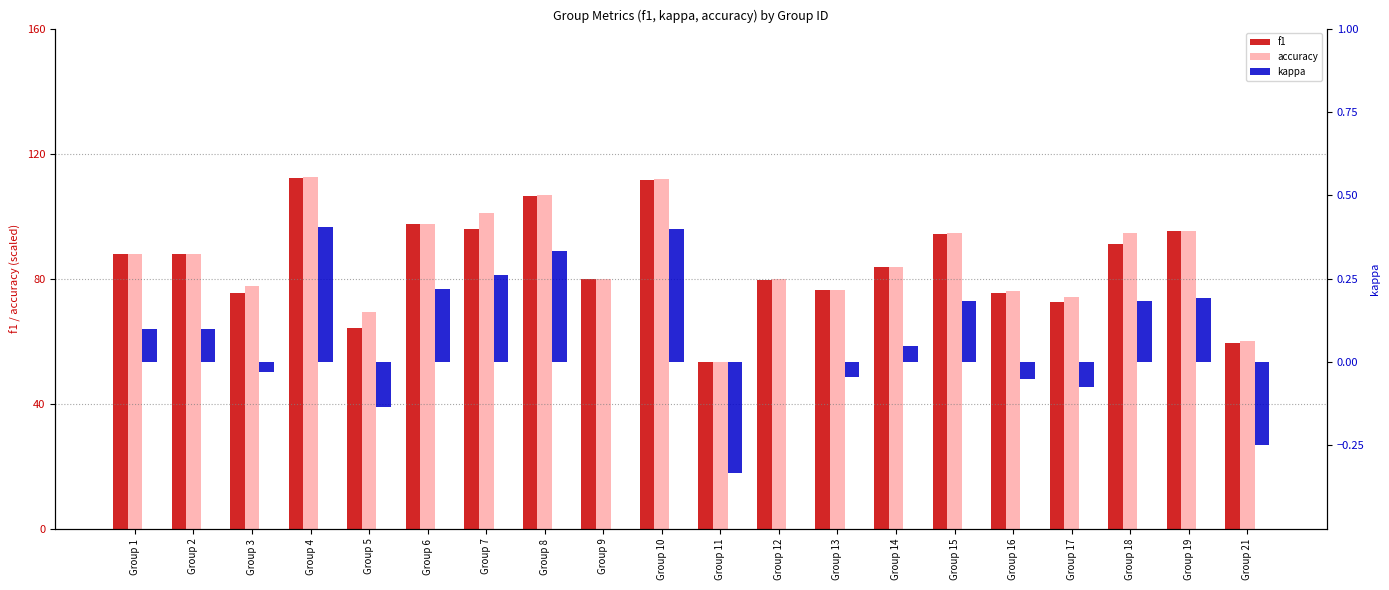

What is the maximum value for accuracy?

112.4